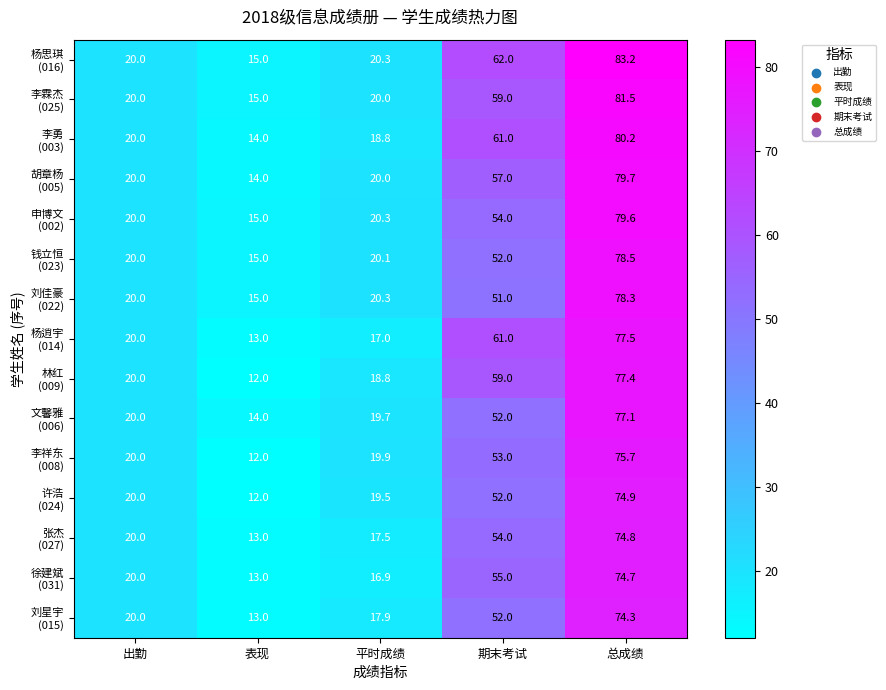

What is the spread (max minus min) of values at 表现?

3.0